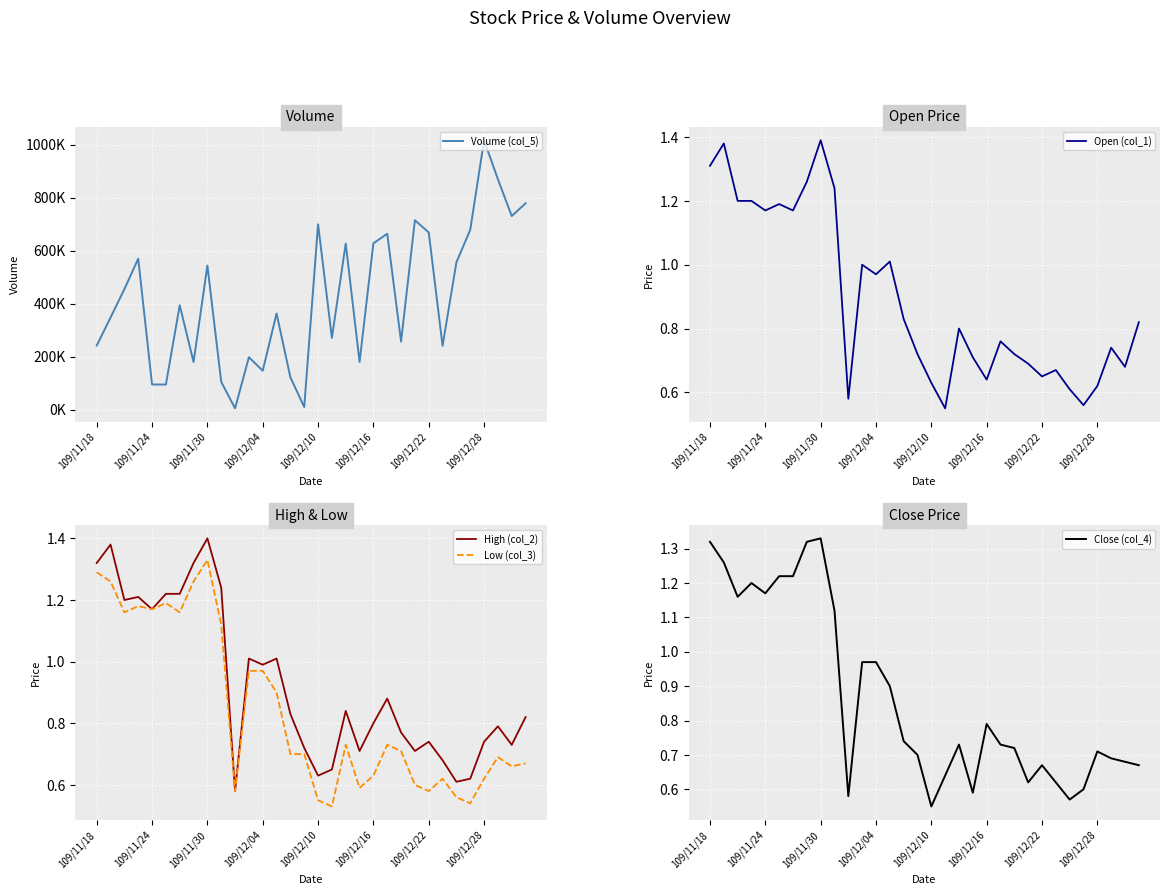

How many lines are shown in the chart?

5